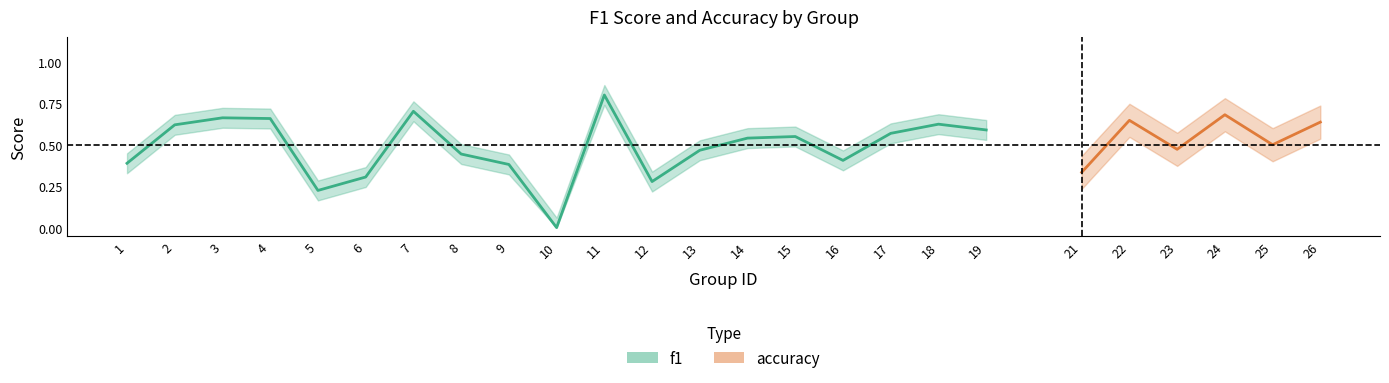

The f1 series shows 0.4 at 16. True or false?

True